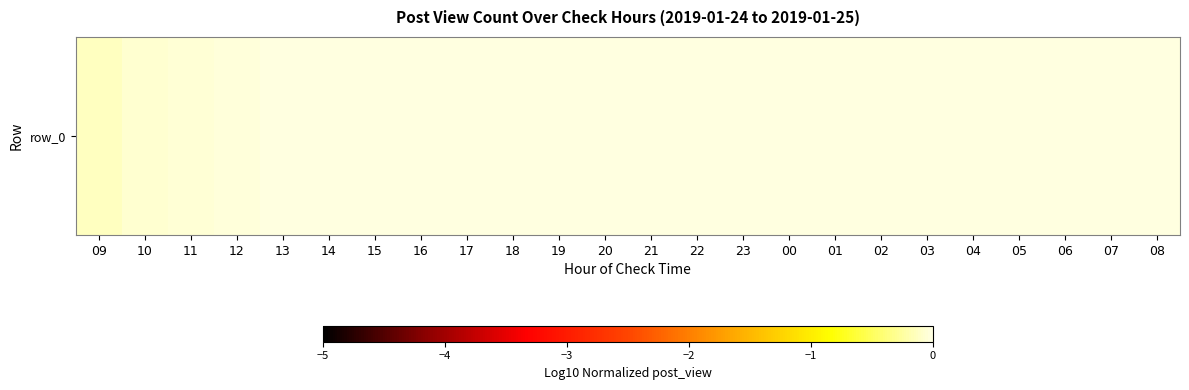

What is the difference between the maximum and minimum values?

0.1